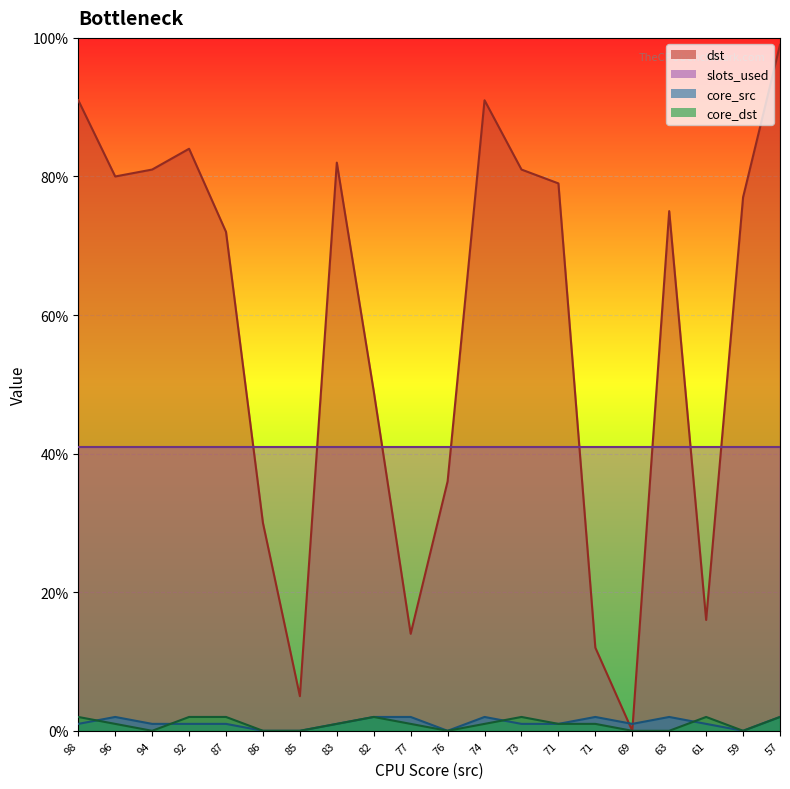

At which label does core_dst reach its minimum?

94